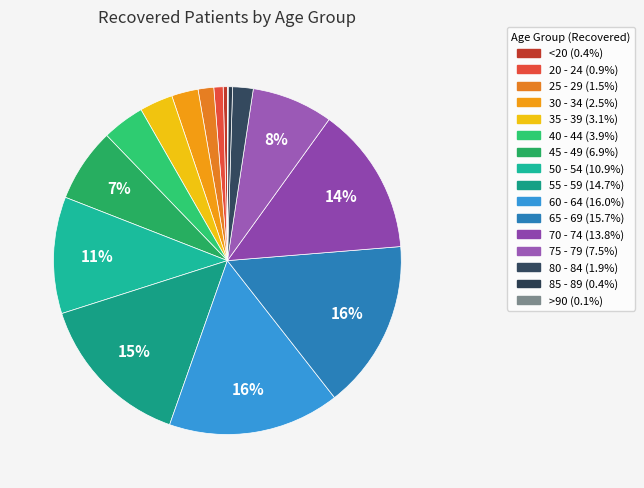

Does 35 - 39 represent more than half of the total?

No